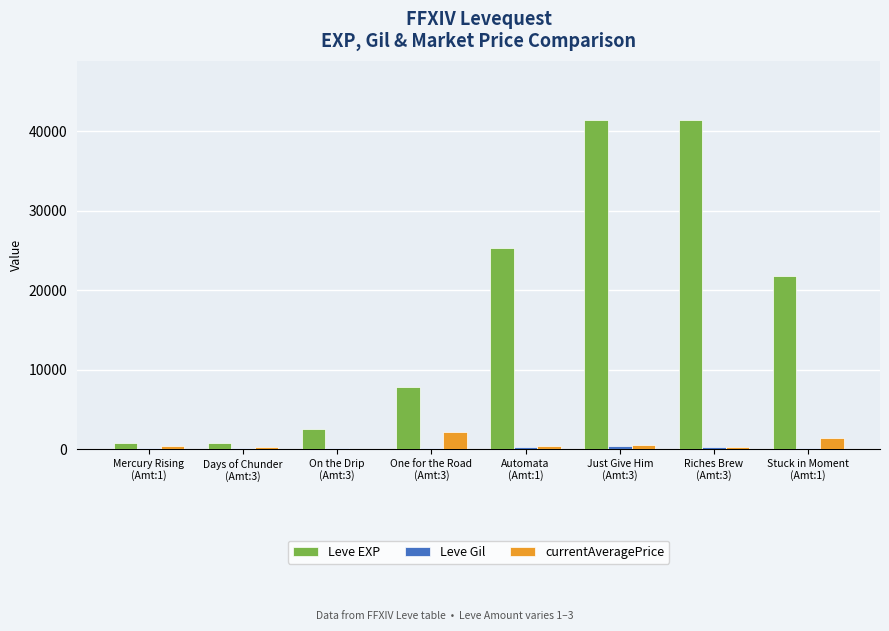

How many series are shown in this chart?

3